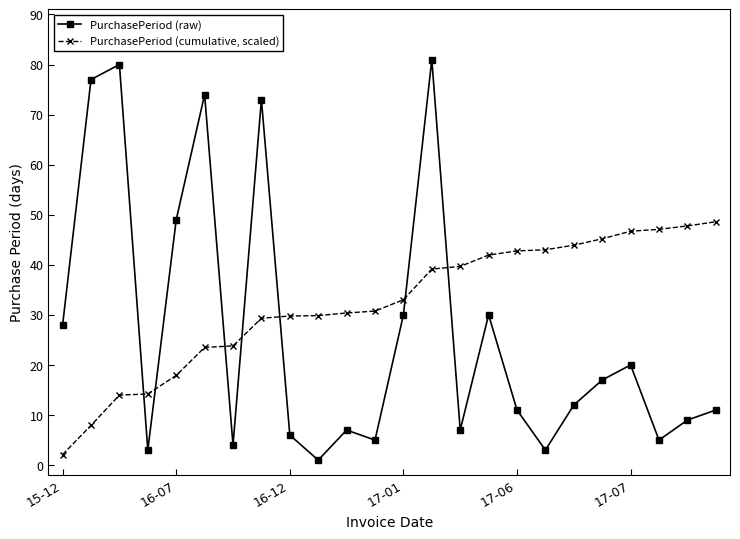

True or false: PurchasePeriod (cumulative, scaled) and PurchasePeriod (raw) intersect in this chart.

True